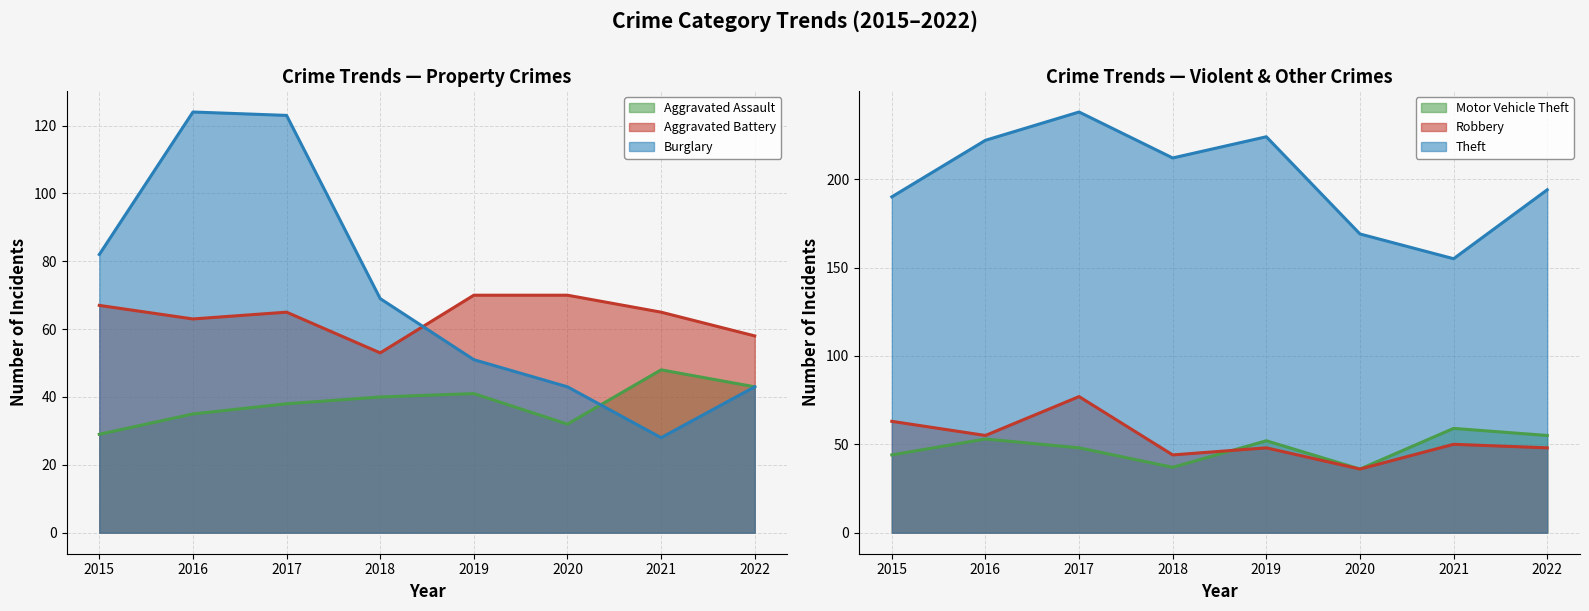

In Aggravated Battery, how many points are lower than both neighbors (excluding endpoints)?

2